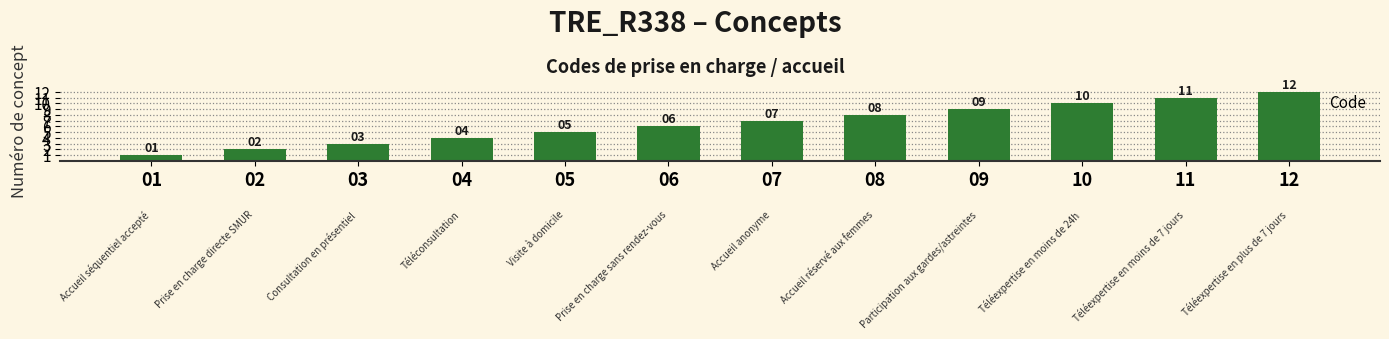

The chart shows a value of 2 at 03. True or false?

False